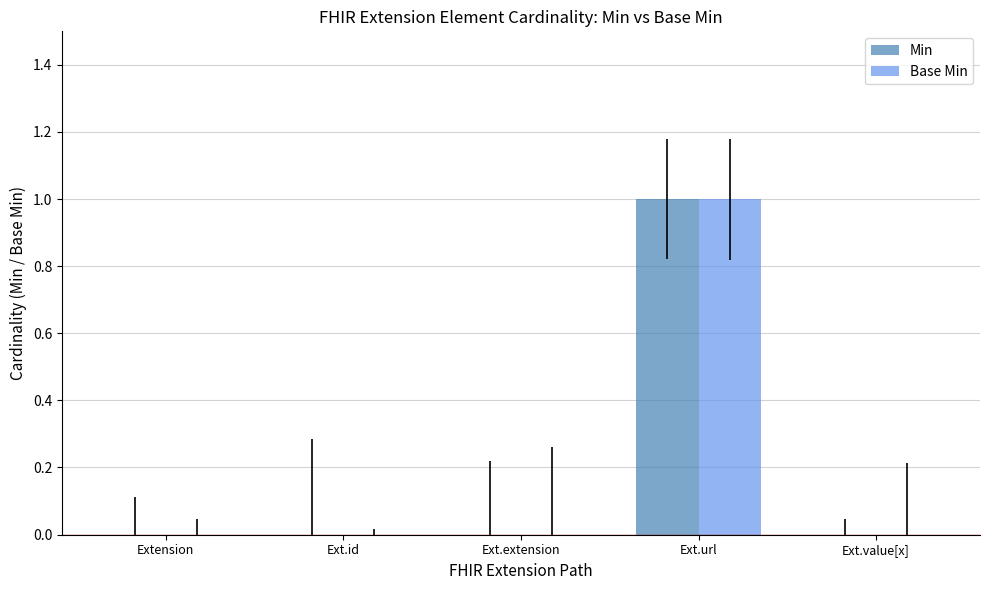

The Min series shows 0 at Ext.value[x]. True or false?

True